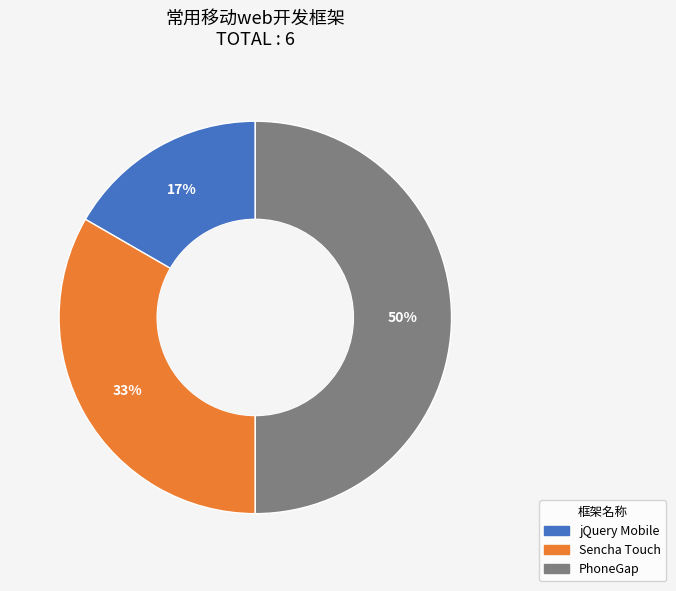

To the nearest percent, what is the difference between the largest and smallest slice percentages?

33%